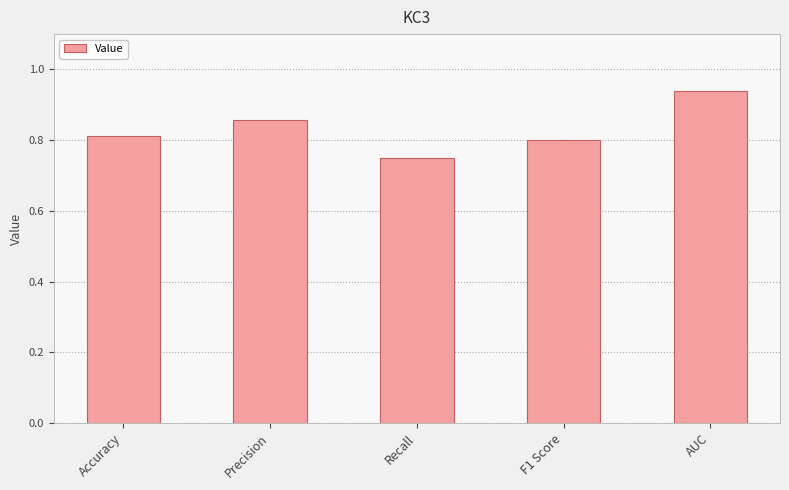

What is the label of the 2nd bar from the right?

F1 Score